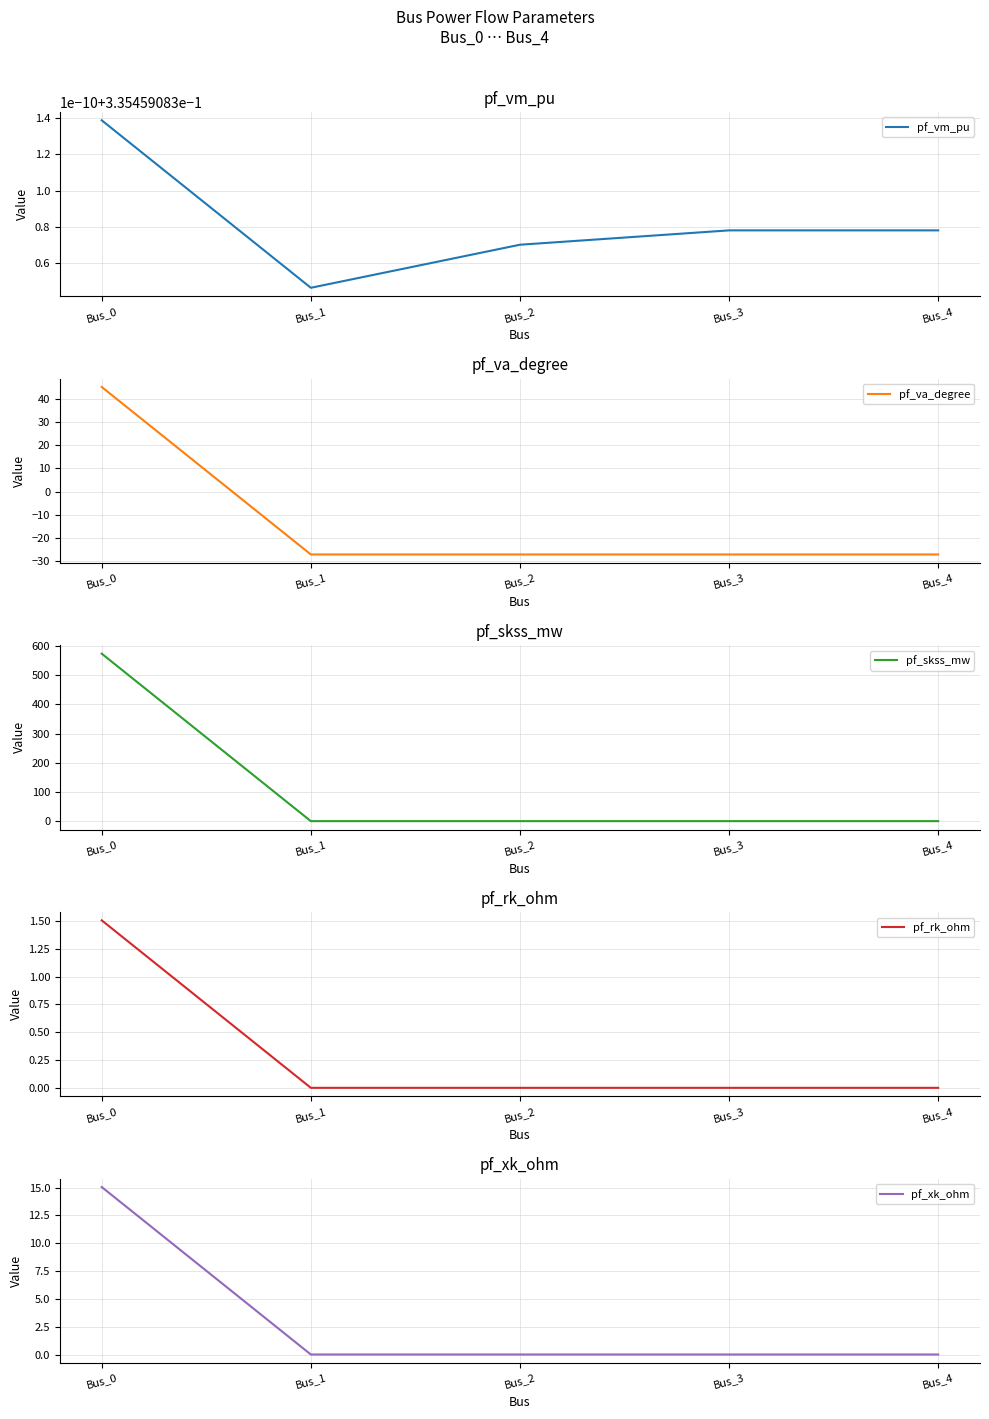

Is the value of pf_xk_ohm at Bus_0 greater than the value of pf_rk_ohm at Bus_1?

Yes